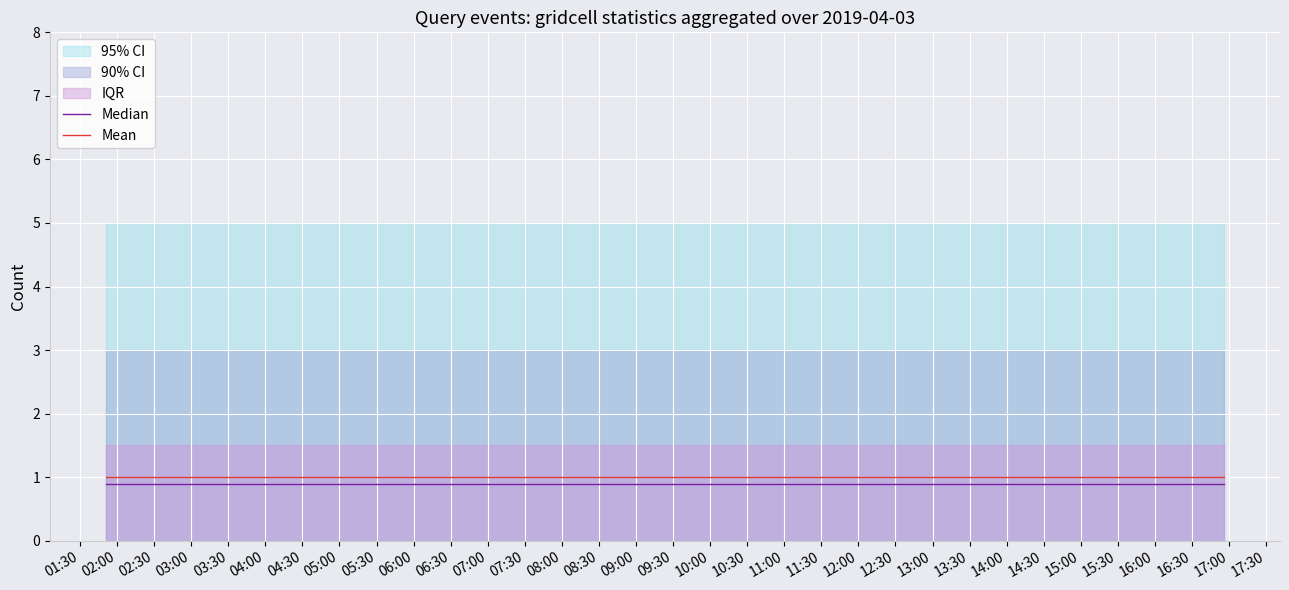

True or false: Mean has more than 0 interior local peaks.

False